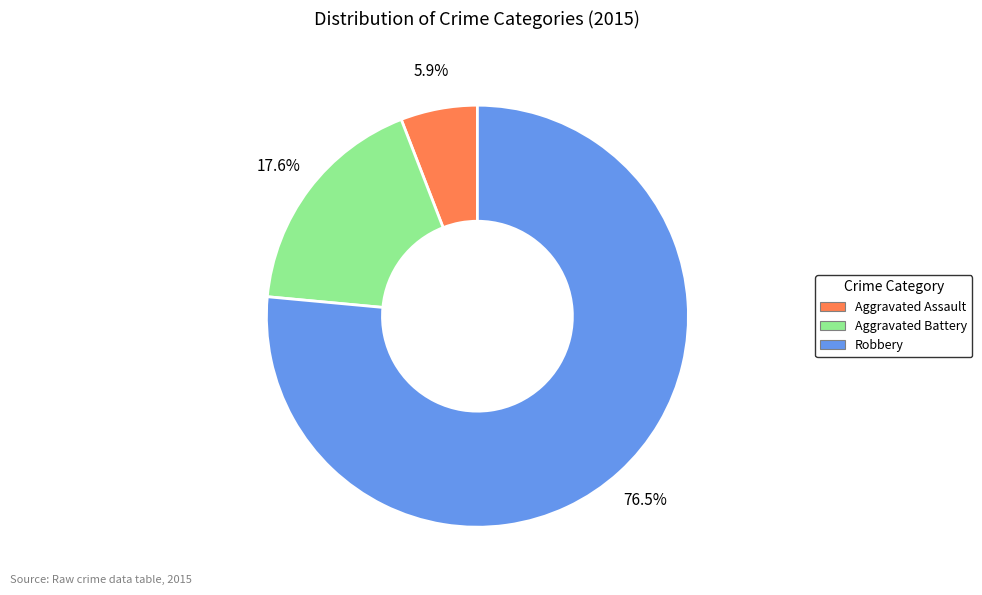

Does Aggravated Assault account for over 50% of the chart?

No